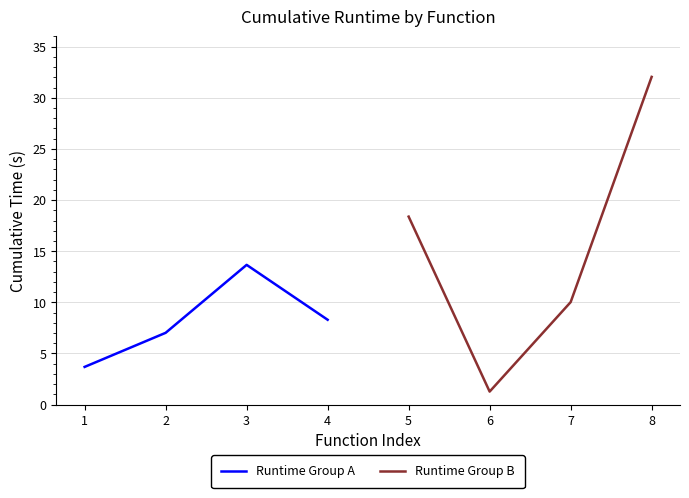

In Runtime Group B, how many points are lower than both neighbors (excluding endpoints)?

1